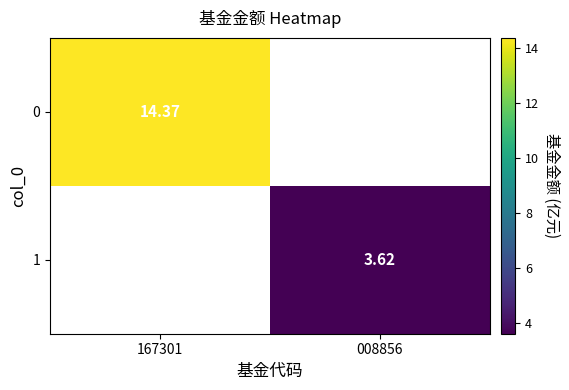

Is the value of 0 at 167301 greater than the value of 1 at 008856?

Yes